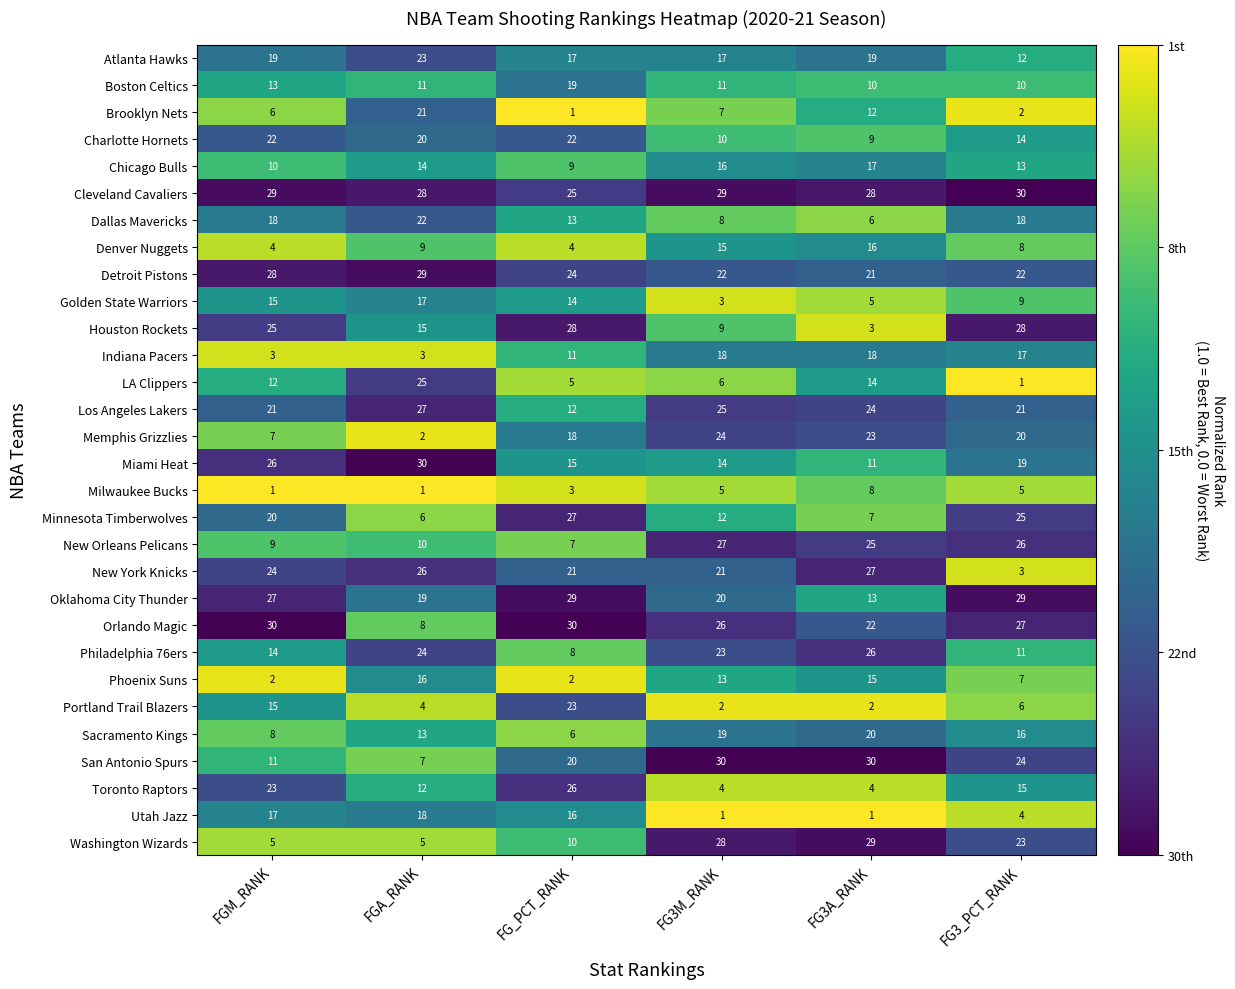

What is the total value across all series at FG3A_RANK?

465